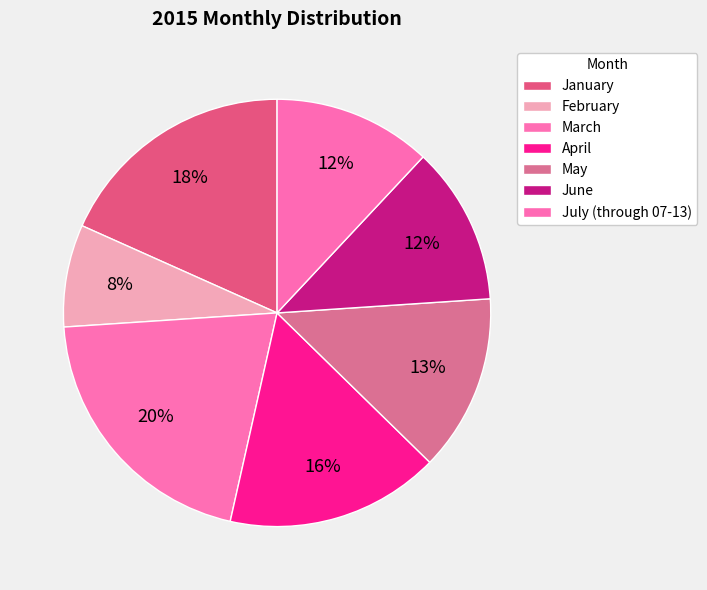

What percentage is the July (through 07-13) slice, to the nearest percent?

12%